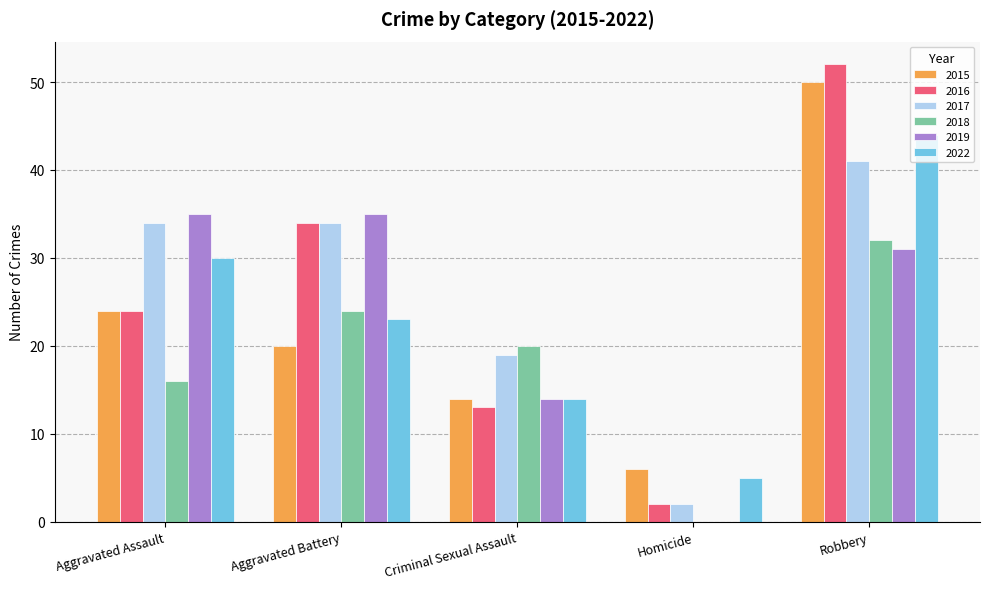

At which category does the chart reach its peak across all series?

Robbery